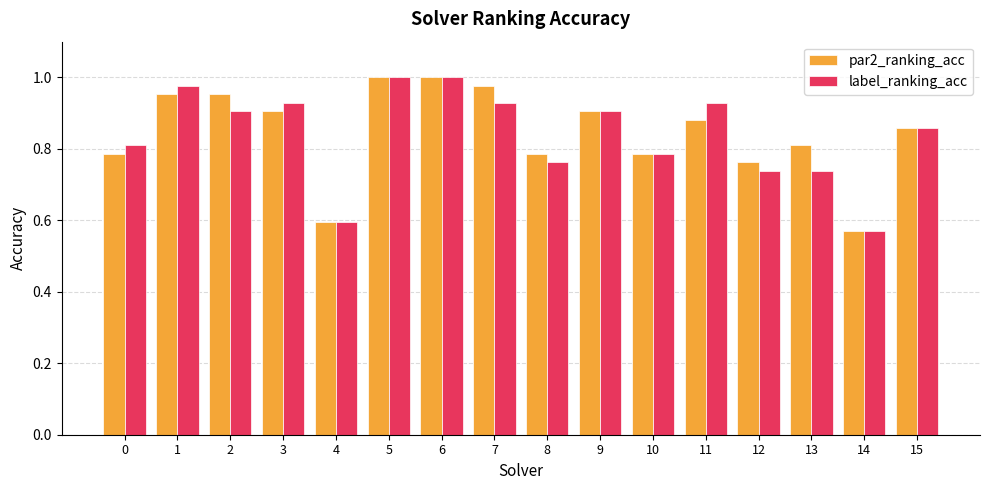

Is it true that par2_ranking_acc equals 0.3 at 1?

False